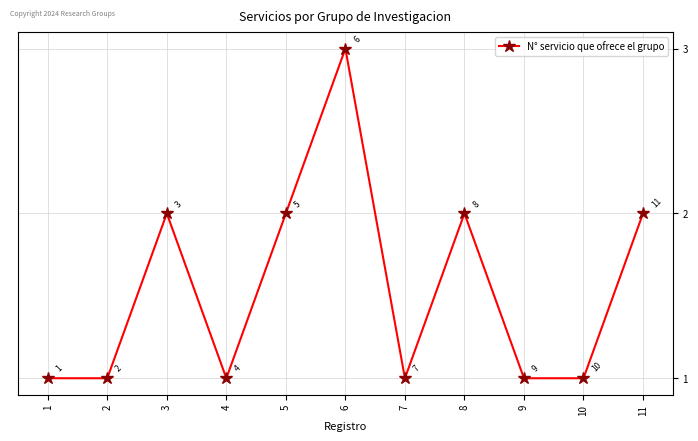

How many lines are shown in the chart?

1